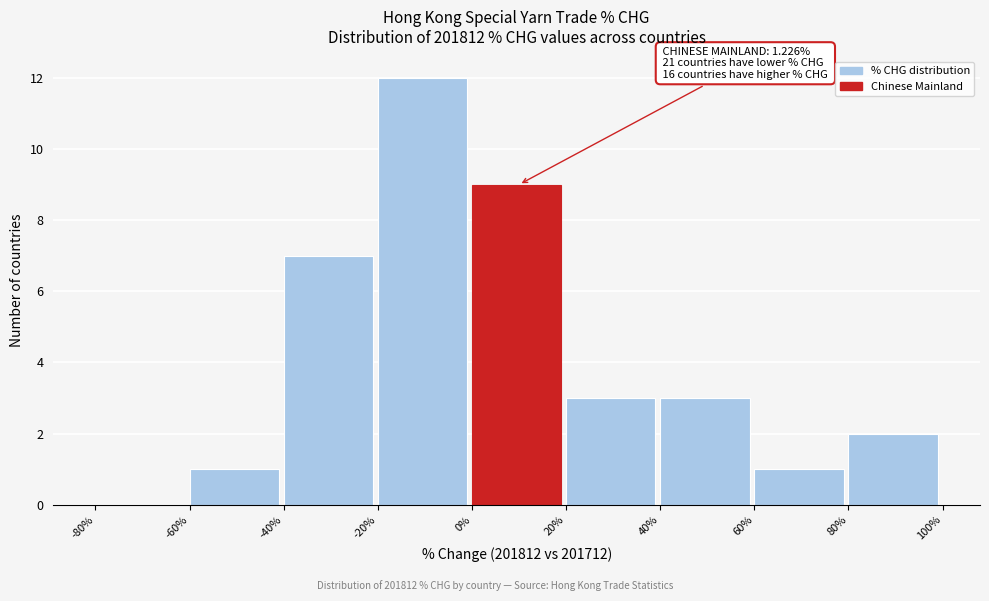

Over which range of the x-axis is the bar tallest?

-20% to 0%